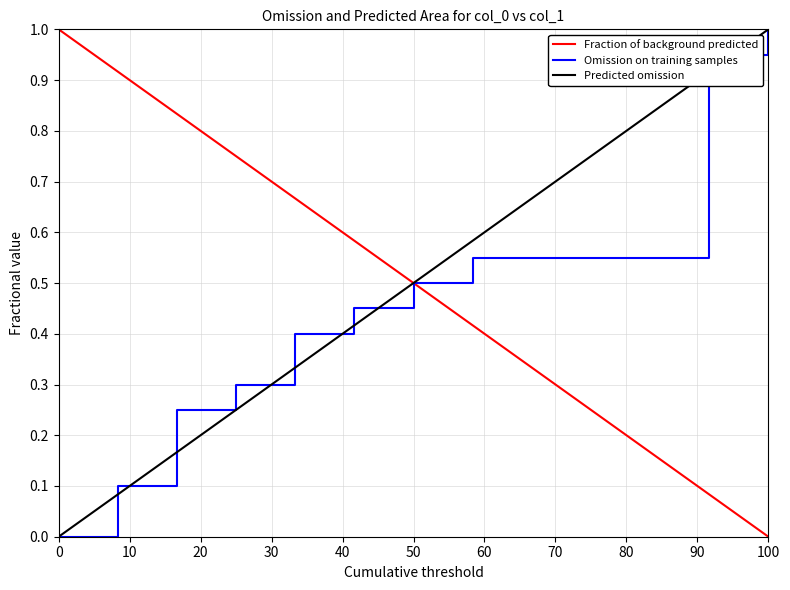

Rank the series by their average value, from highest to lowest.

Fraction of background predicted, Omission on training samples, Predicted omission